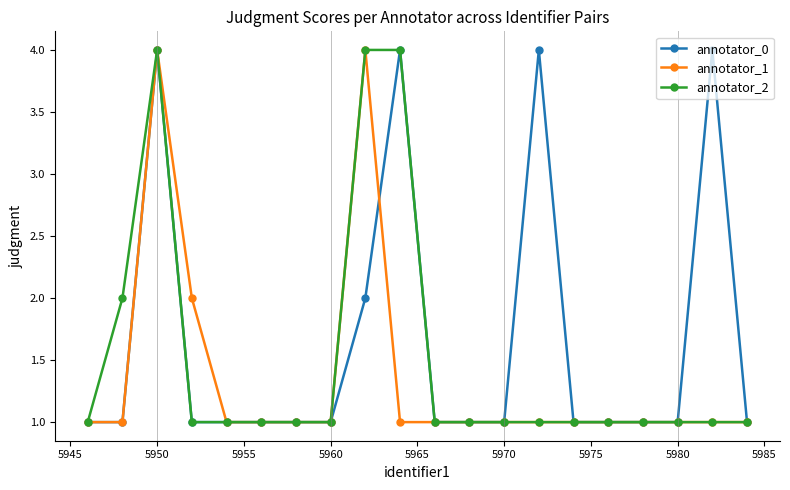

List the series in order of their overall mean, lowest first.

annotator_1, annotator_2, annotator_0